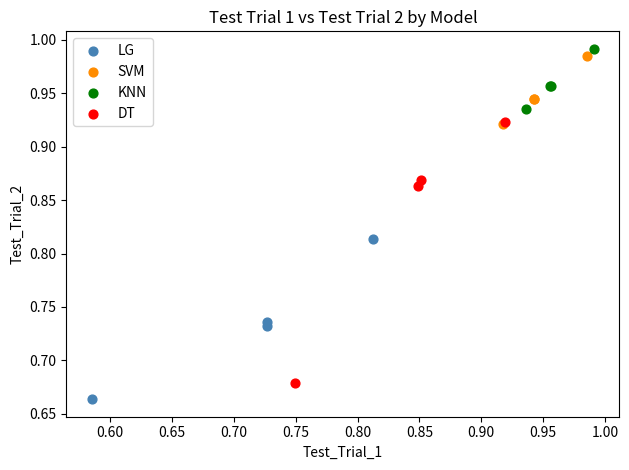

Which series reaches the minimum Y coordinate?

LG